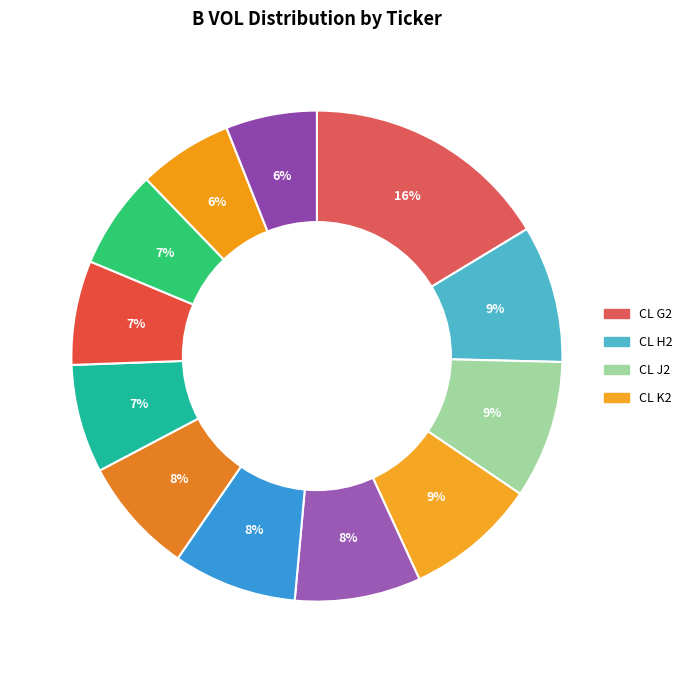

How many slices are in this pie chart?

12